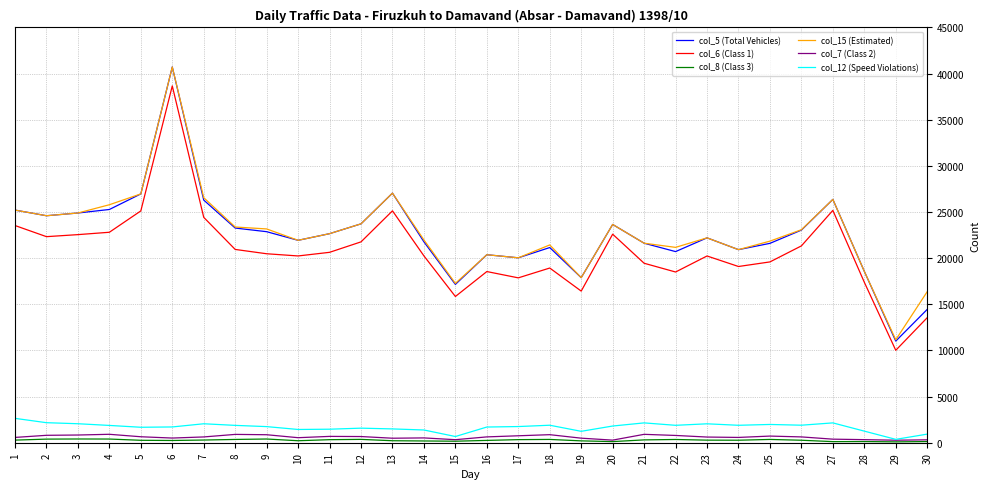

At which category is the sum across all series the highest?

6